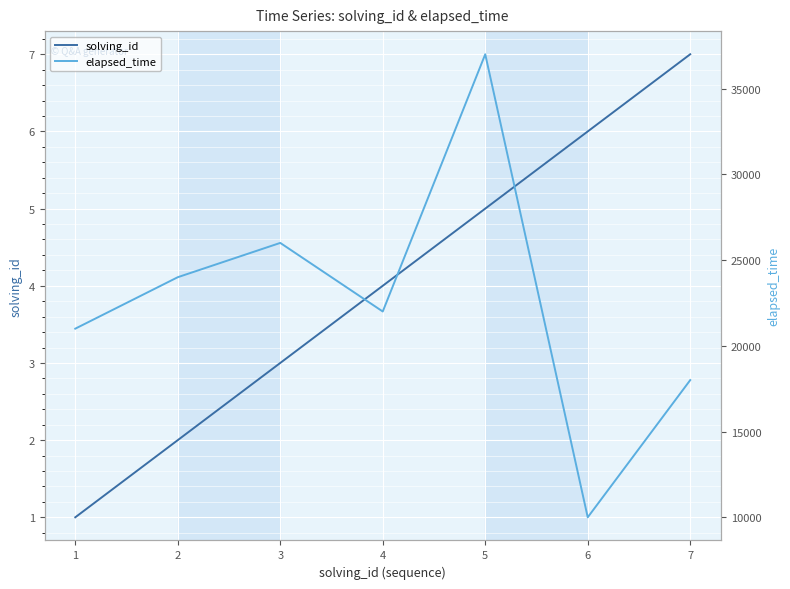

Where does the elapsed_time series first go above 22000?

2